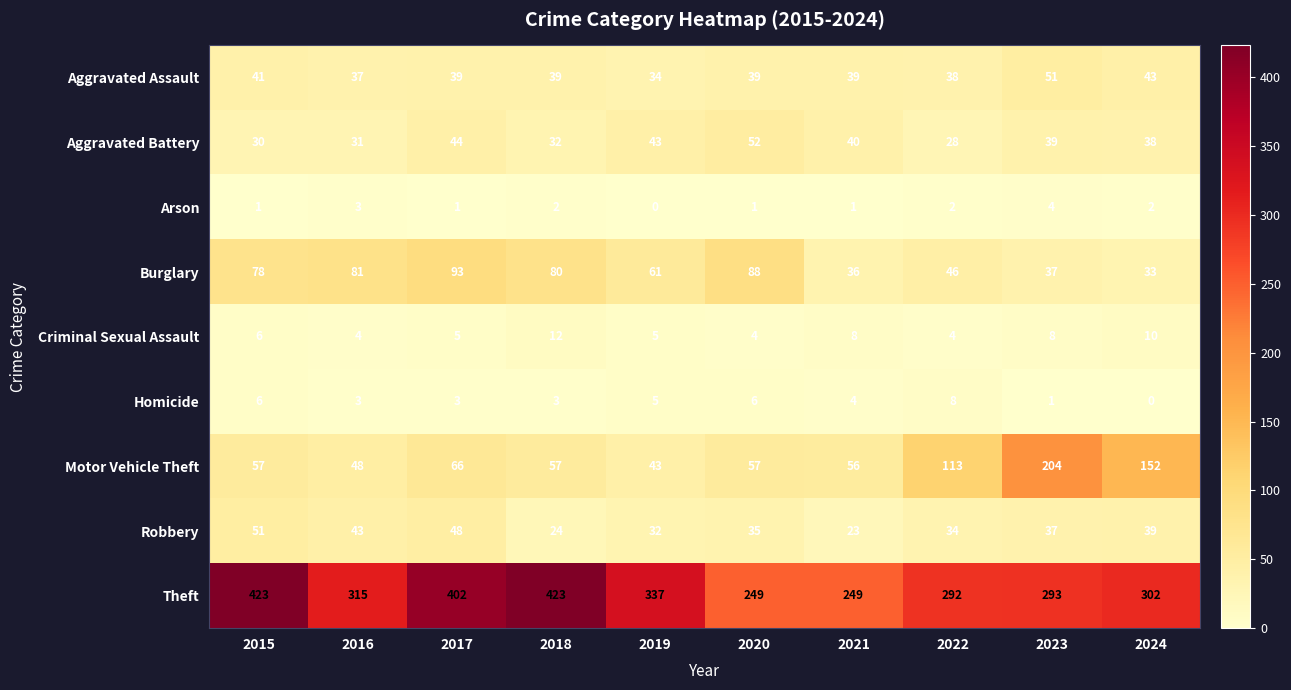

The Aggravated Assault series shows 43 at 2024. True or false?

True